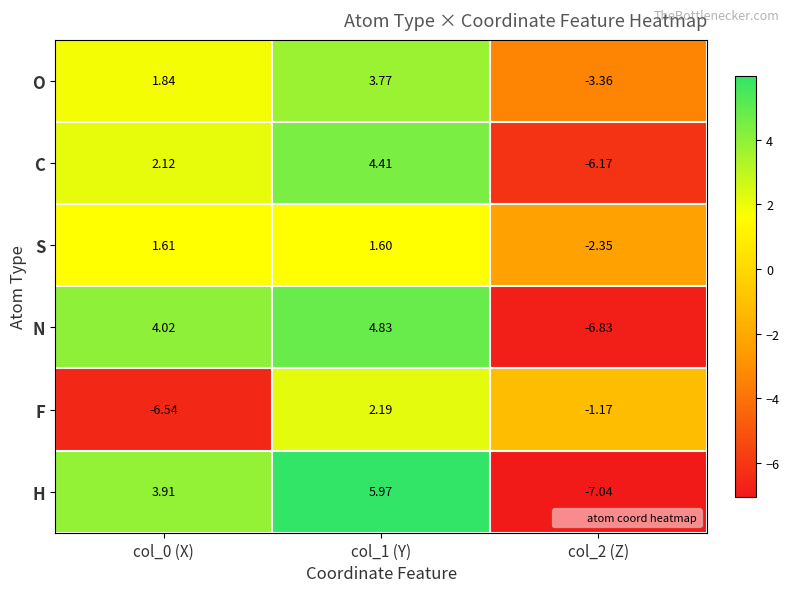

List the series in order of their peak value, highest first.

H, N, C, O, F, S